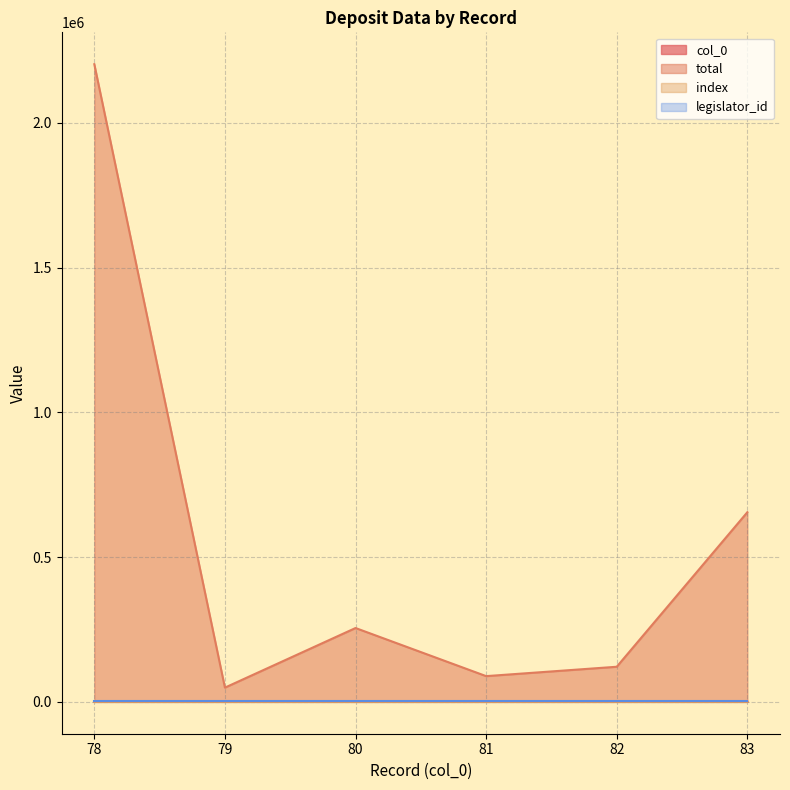

What is the total value across all series at 80?

255205.0